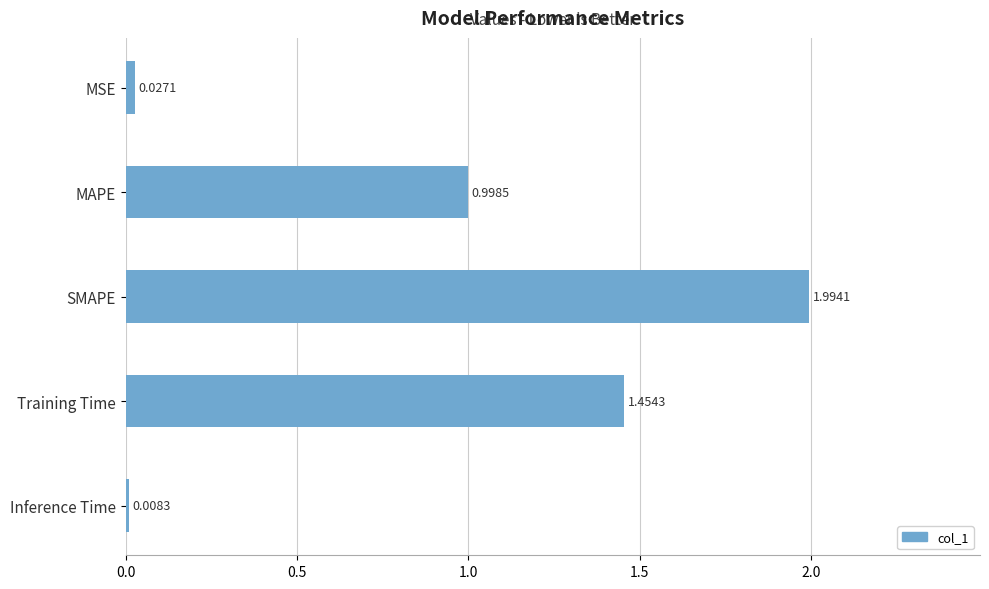

Which label corresponds to the smallest value in the chart?

Inference Time